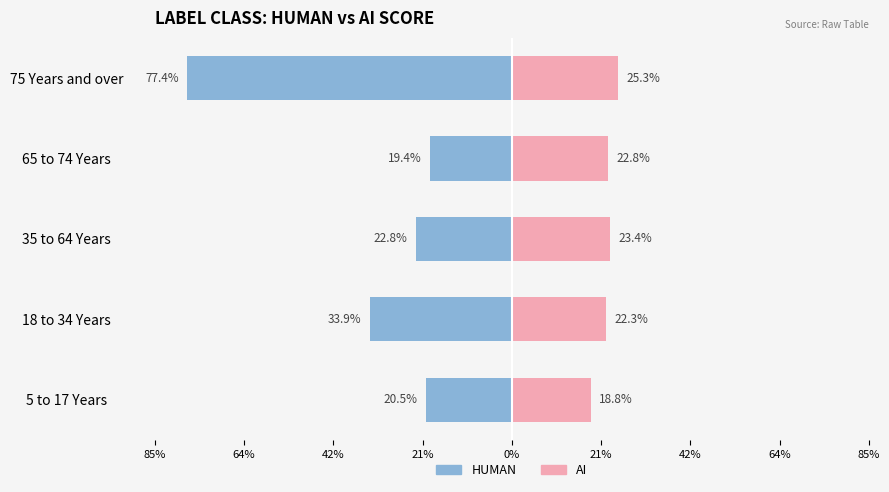

What is the highest value of the AI series?

0.3